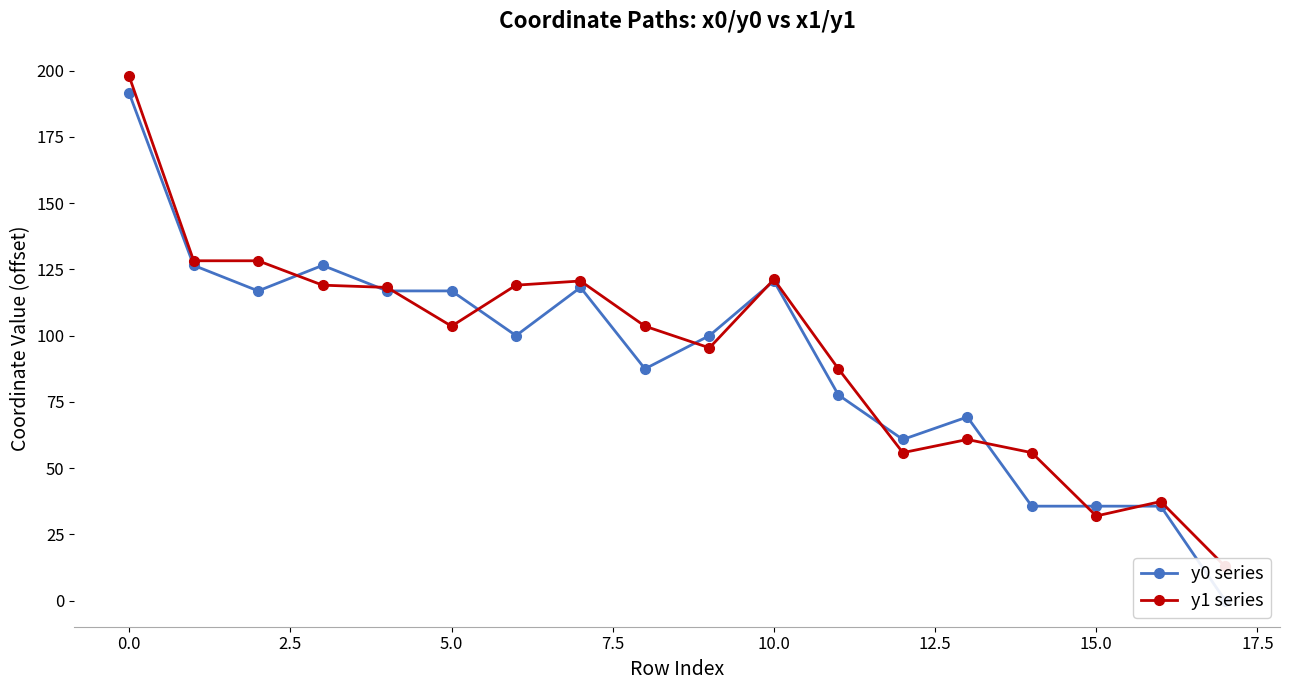

How many lines are shown in the chart?

2